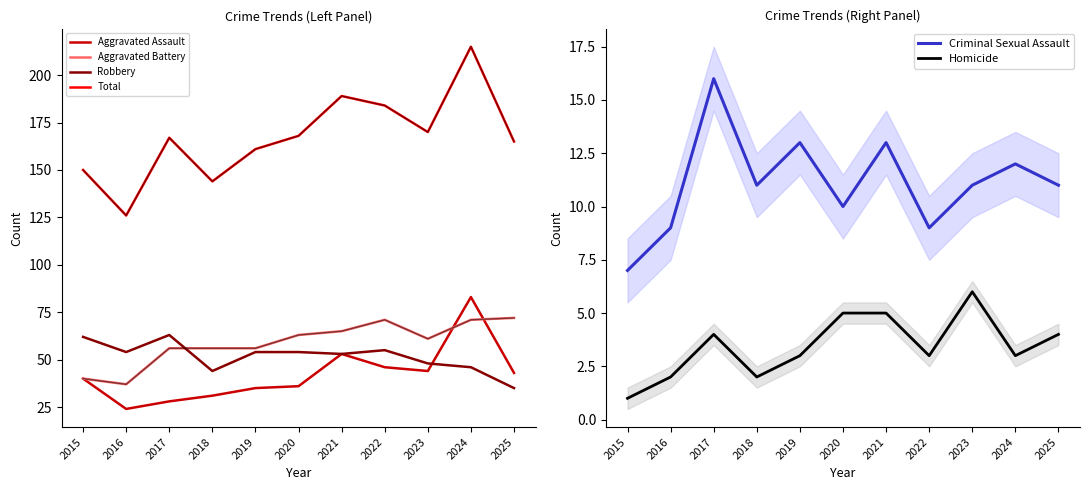

Count the number of data series in this chart.

6